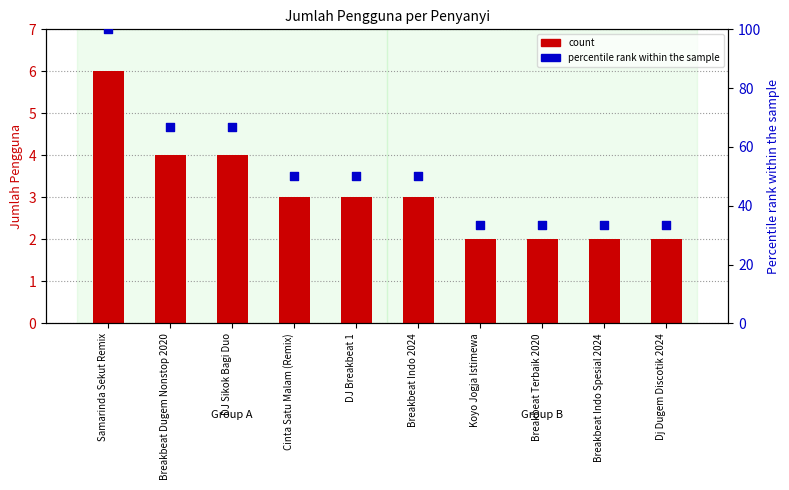

At which category is the sum across all series the highest?

Samarinda Sekut Remix